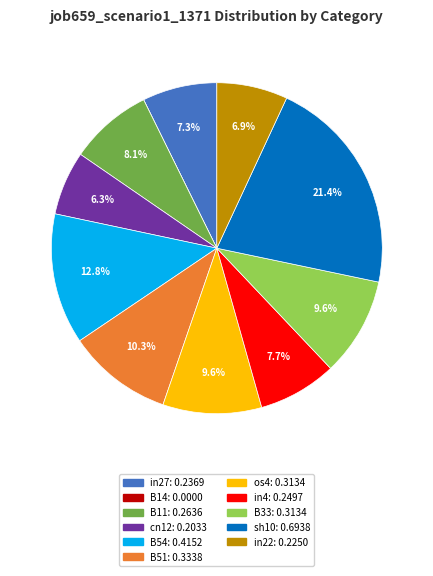

Which slice is the largest?

sh10